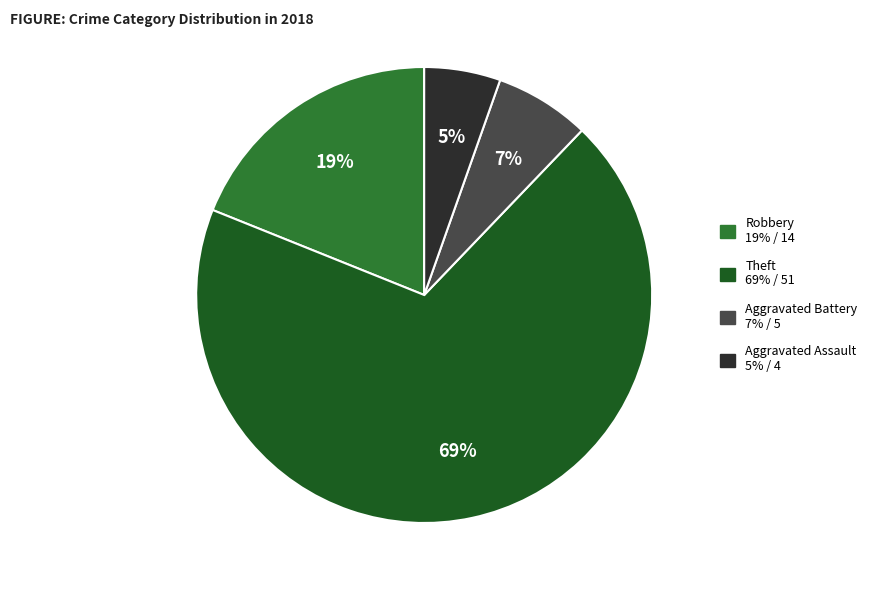

To the nearest percent, what portion does Theft 69% / 51 represent?

69%